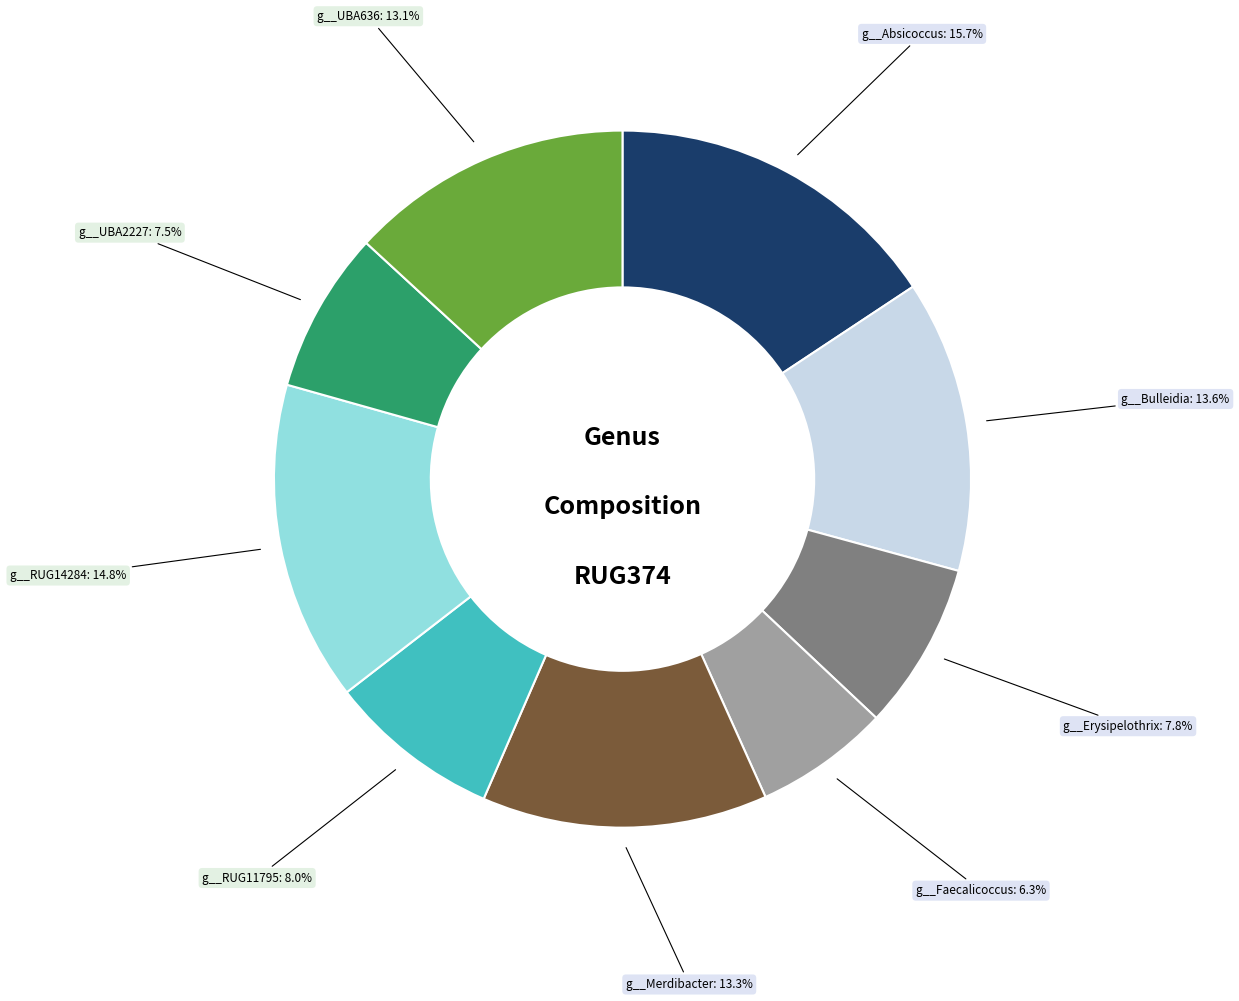

Does g__Faecalicoccus represent more than half of the total?

No